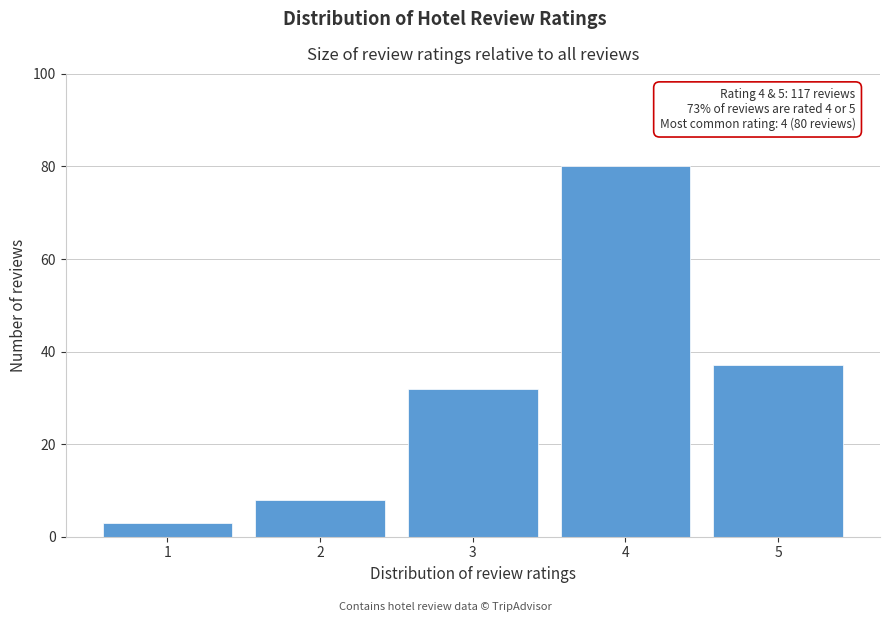

Reading left to right, extract all data points from this chart.

3	8	32	80	37